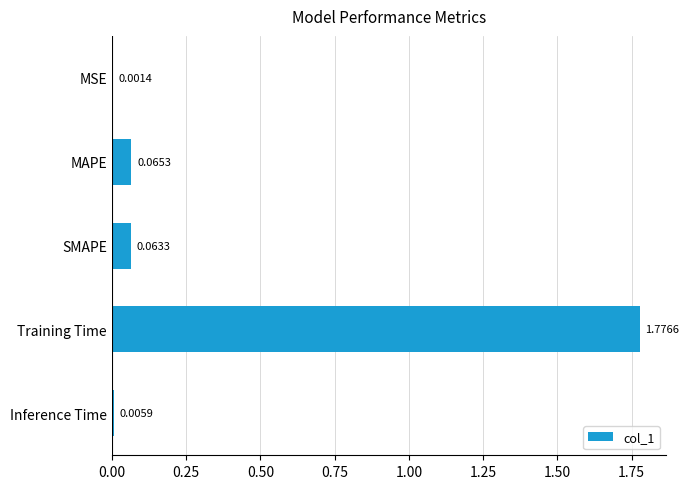

What is the change in value from MSE to MAPE?

+0.1